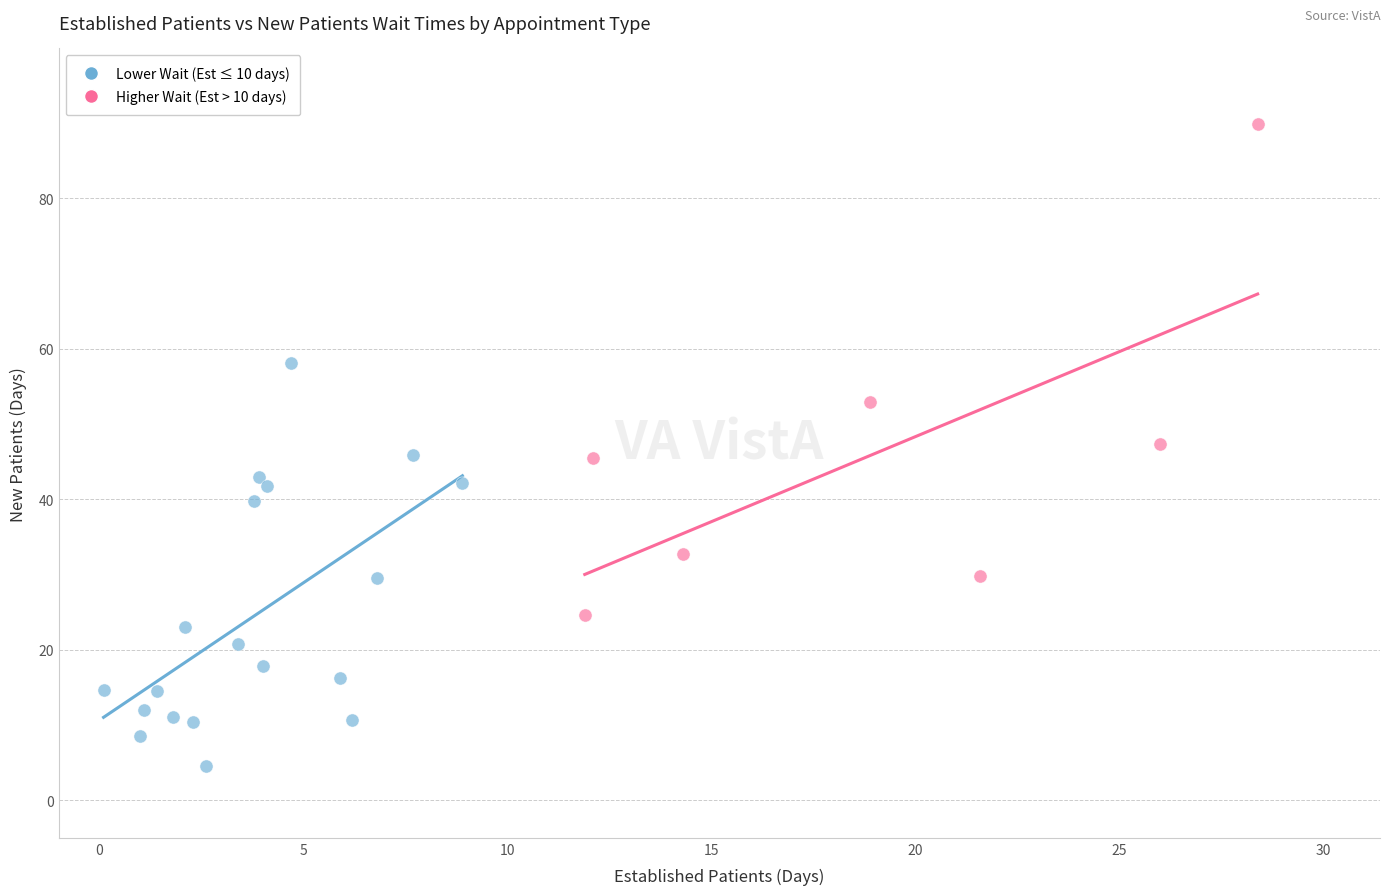

What are all the series names shown in the legend?

Lower Wait (Est ≤ 10 days), Higher Wait (Est > 10 days)